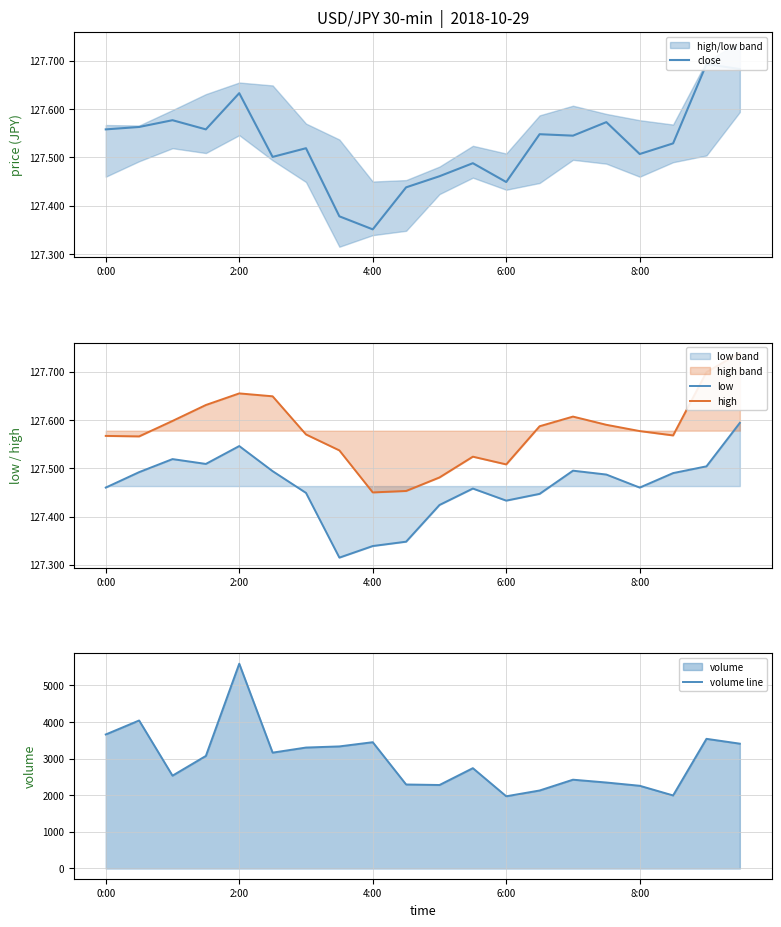

Count the close values in the range 127 to 128.

20